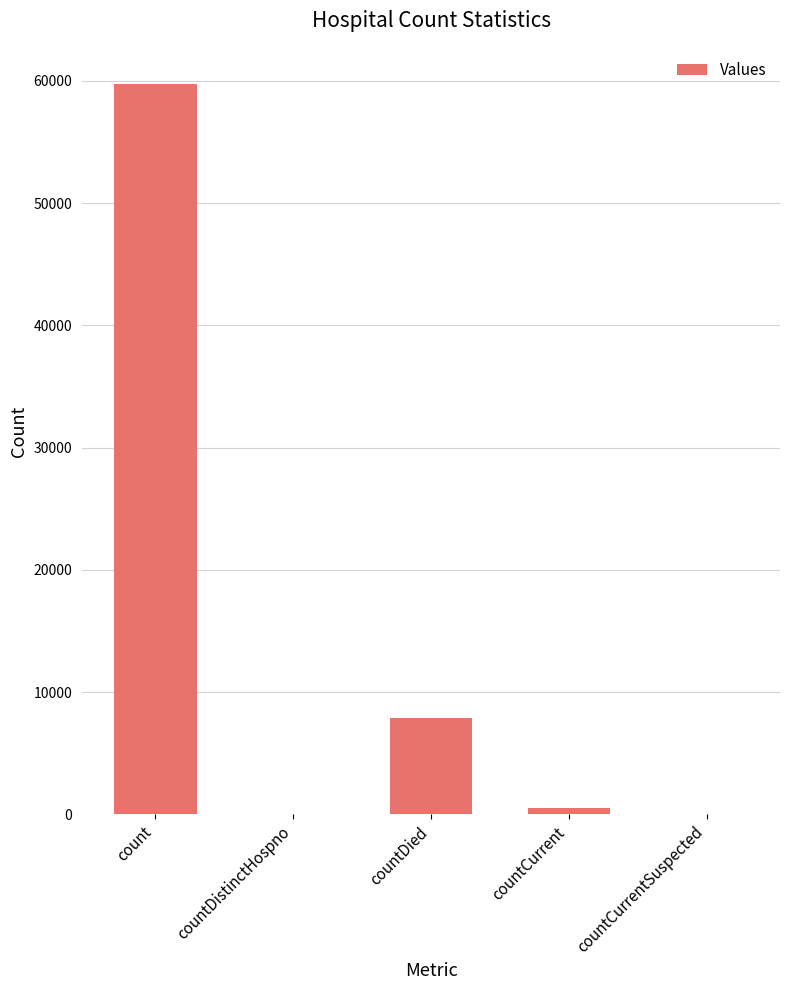

At which category does the chart reach its peak across all series?

count